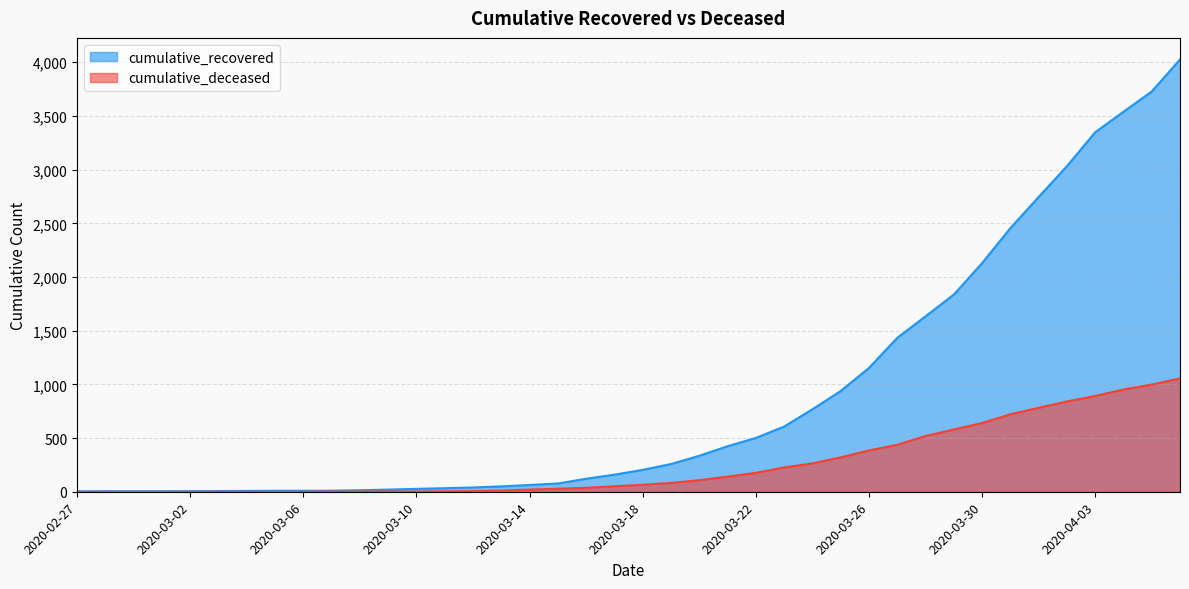

What position from the right is 2020-03-23?

15